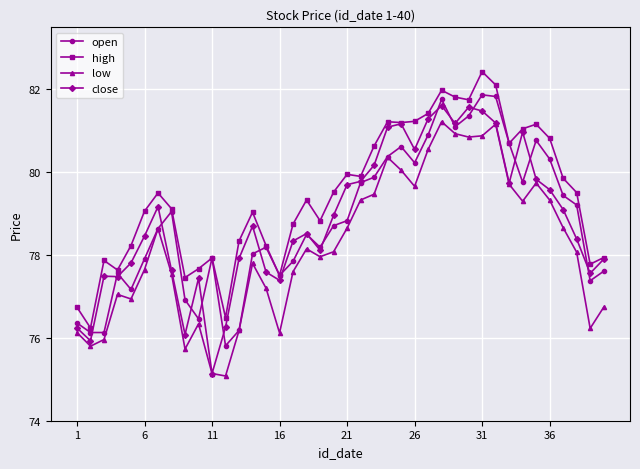

Which series has the largest total across all categories?

high